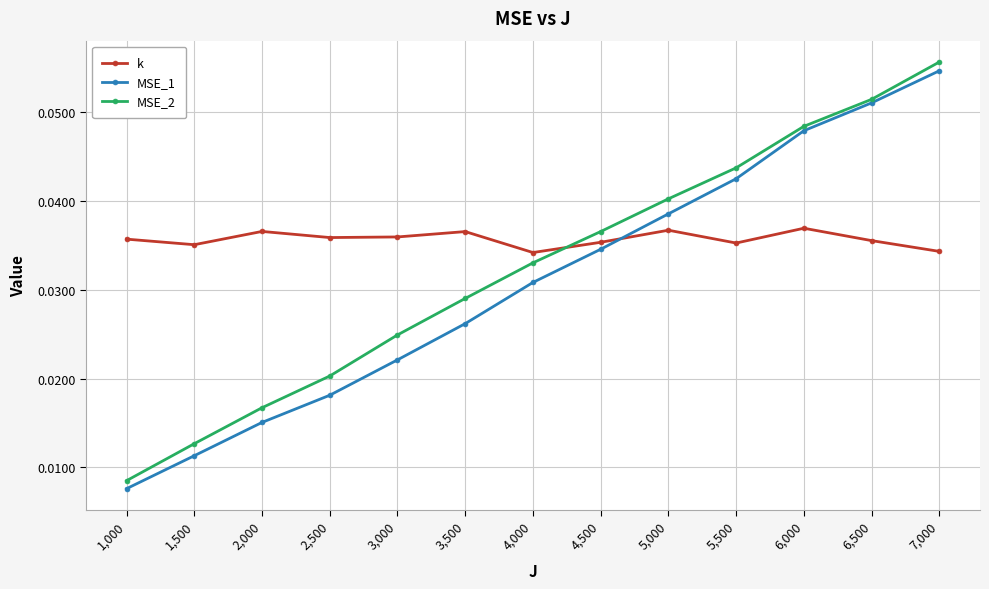

What are all the series names shown in the legend?

k, MSE_1, MSE_2